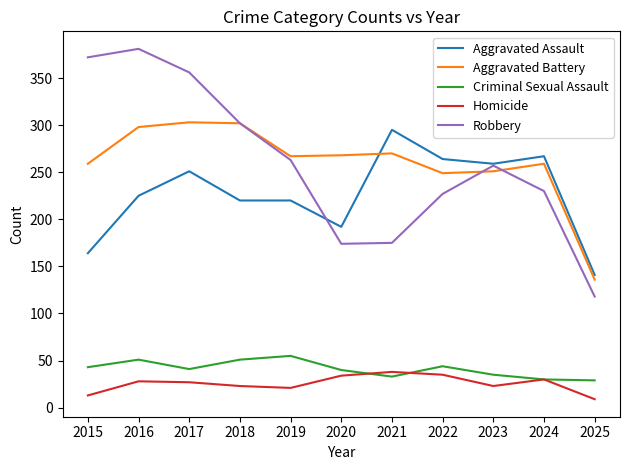

What are all the series names shown in the legend?

Aggravated Assault, Aggravated Battery, Criminal Sexual Assault, Homicide, Robbery